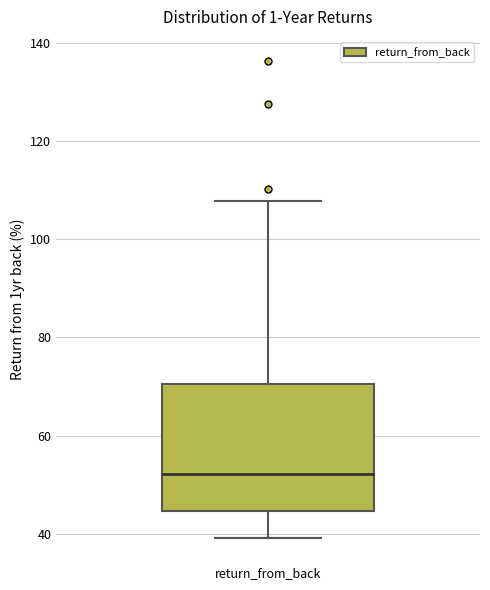

Where does the lower whisker of the box for return_from_back end on the y-axis? The values are not printed on the chart, so give them approximately, as read against the axis.

40